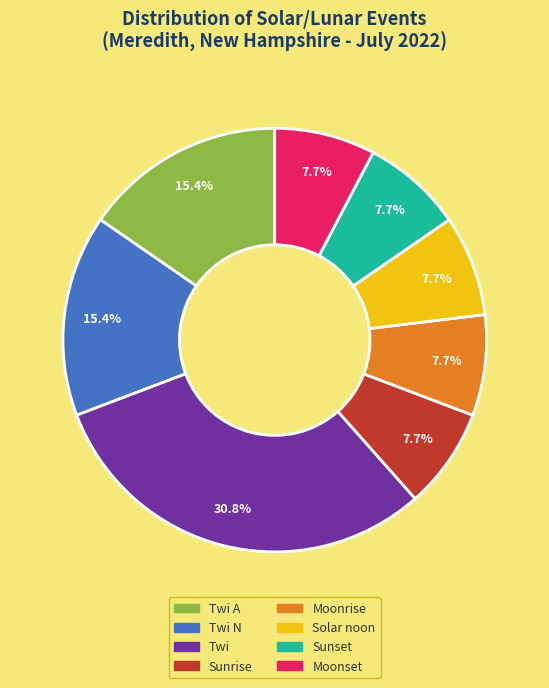

What is the ratio of the value at Twi to the value at Twi N?

2.0